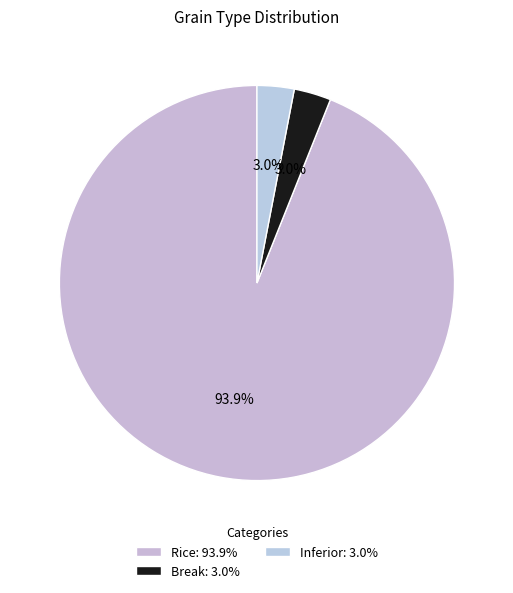

How many slices are in this pie chart?

3